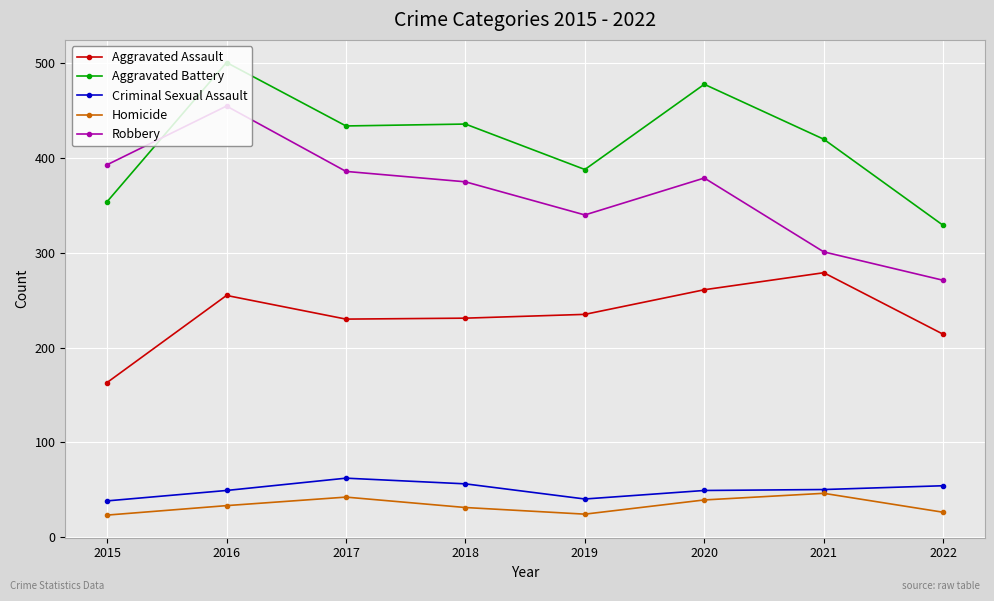

Is it true that Robbery equals 246 at 2015?

False